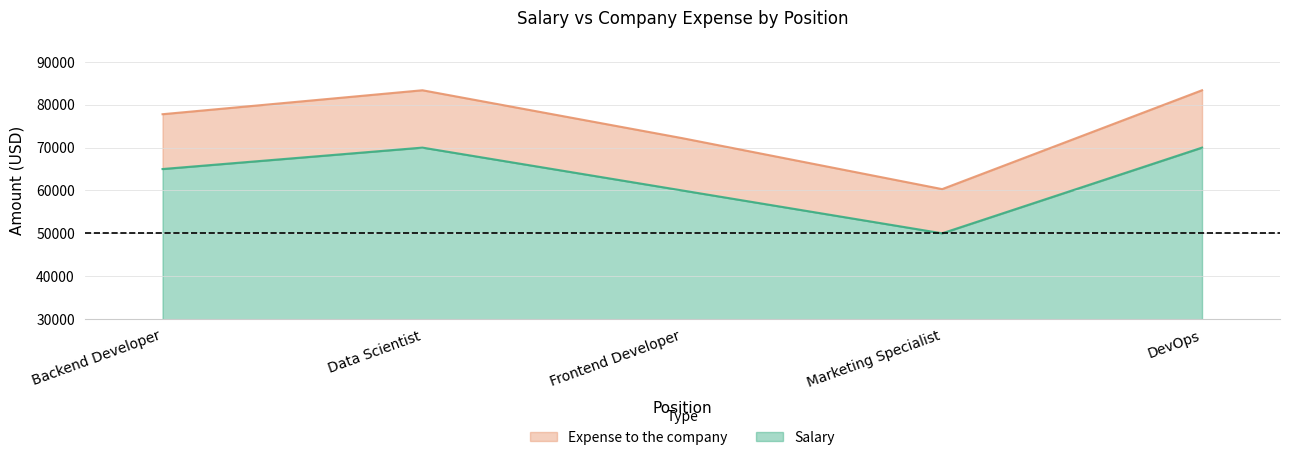

True or false: Expense to the company and Salary intersect in this chart.

False